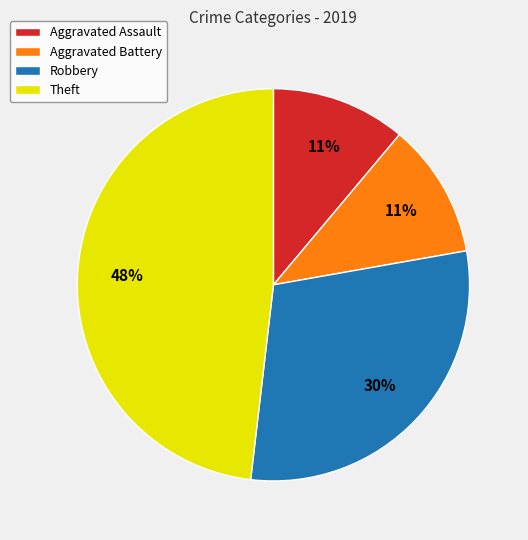

Is it true that Robbery is 30% of the pie?

True